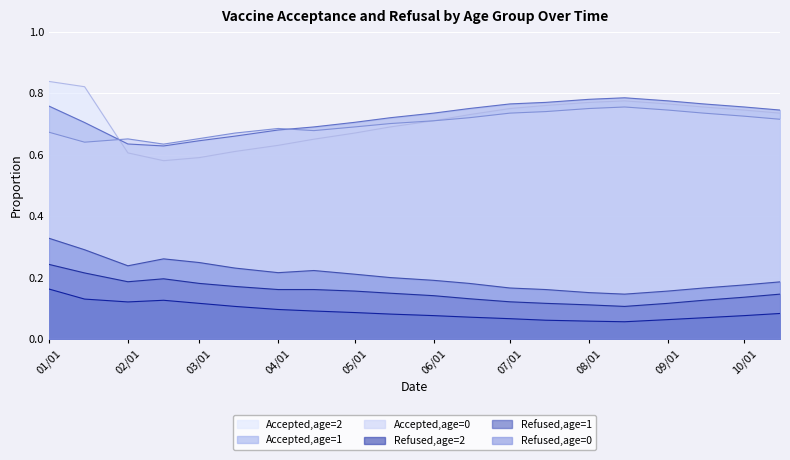

What is the average value of the Accepted,age=1 series?

0.7